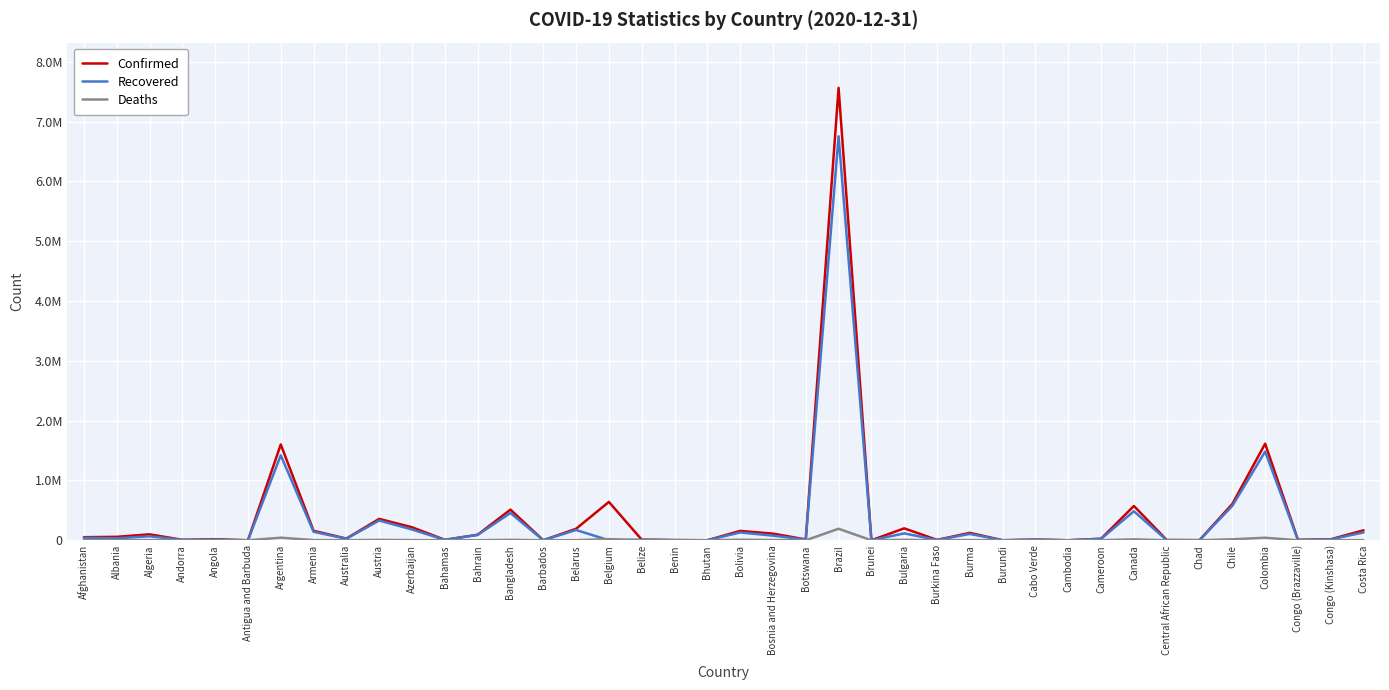

Which series has the largest range (max minus min)?

Confirmed